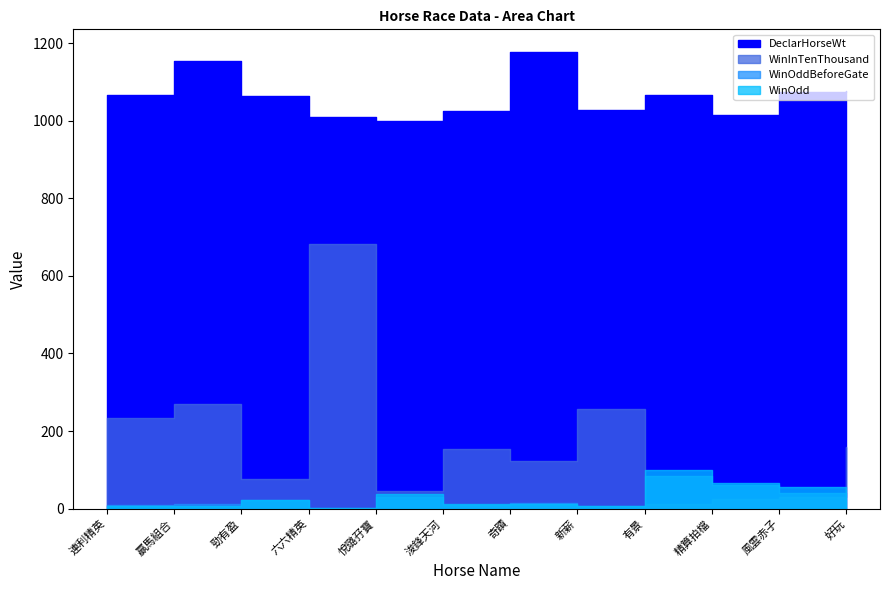

At which category does the chart reach its minimum across all series?

六六精英